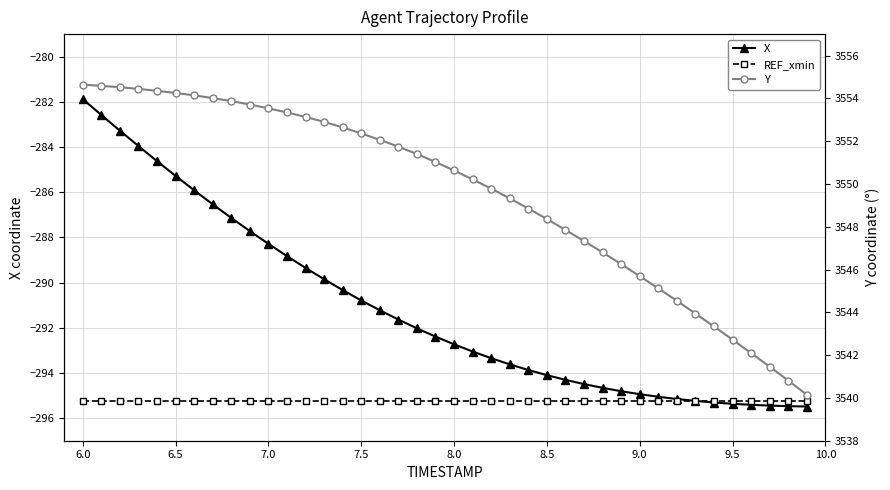

At how many categories does at least one series exceed 3443?

40